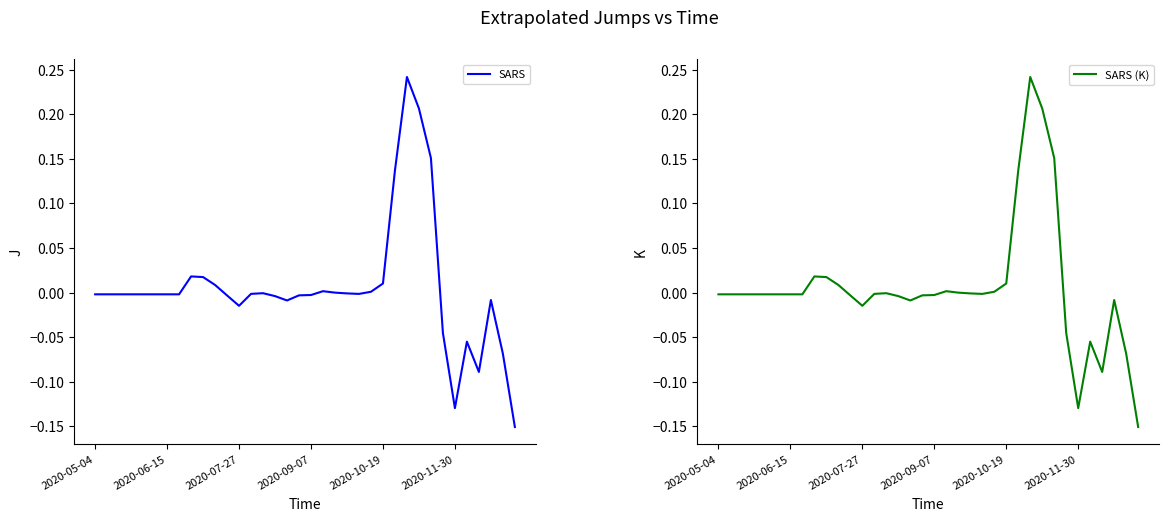

True or false: SARS (K) and SARS intersect in this chart.

False